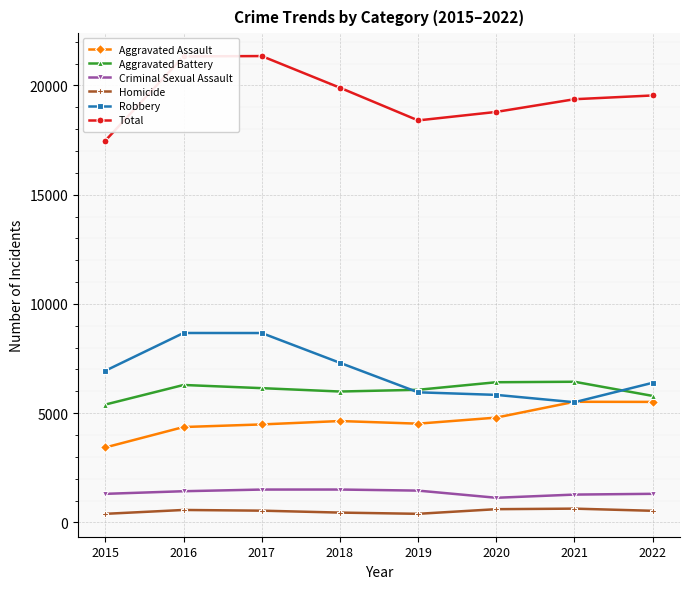

True or false: Aggravated Battery and Aggravated Assault cross at least once.

False